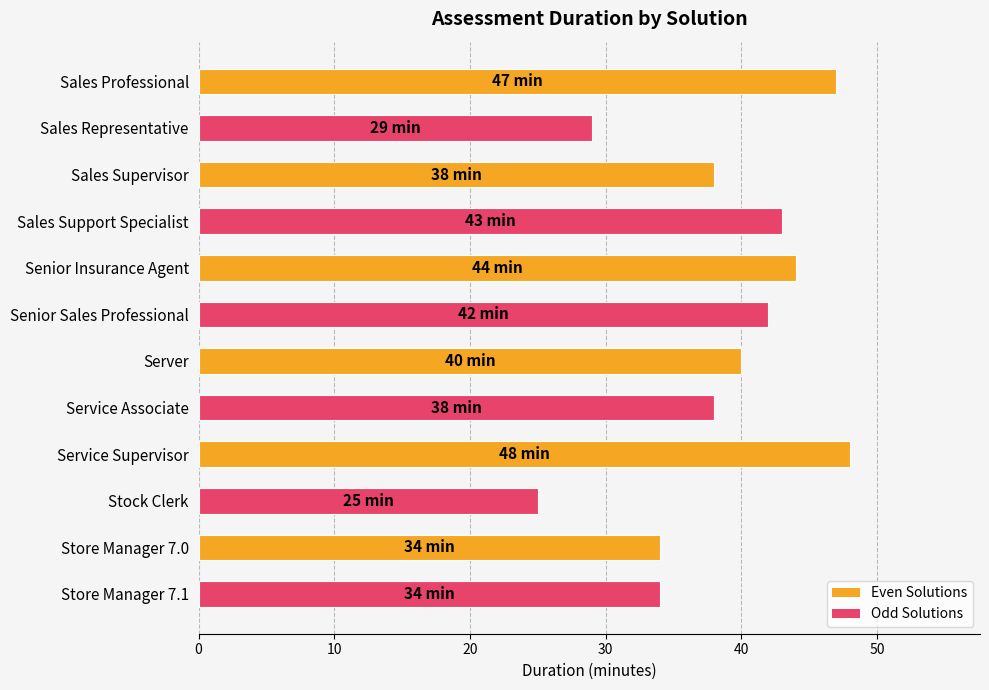

What is the approximate value at Service Associate, to the nearest 5?

40